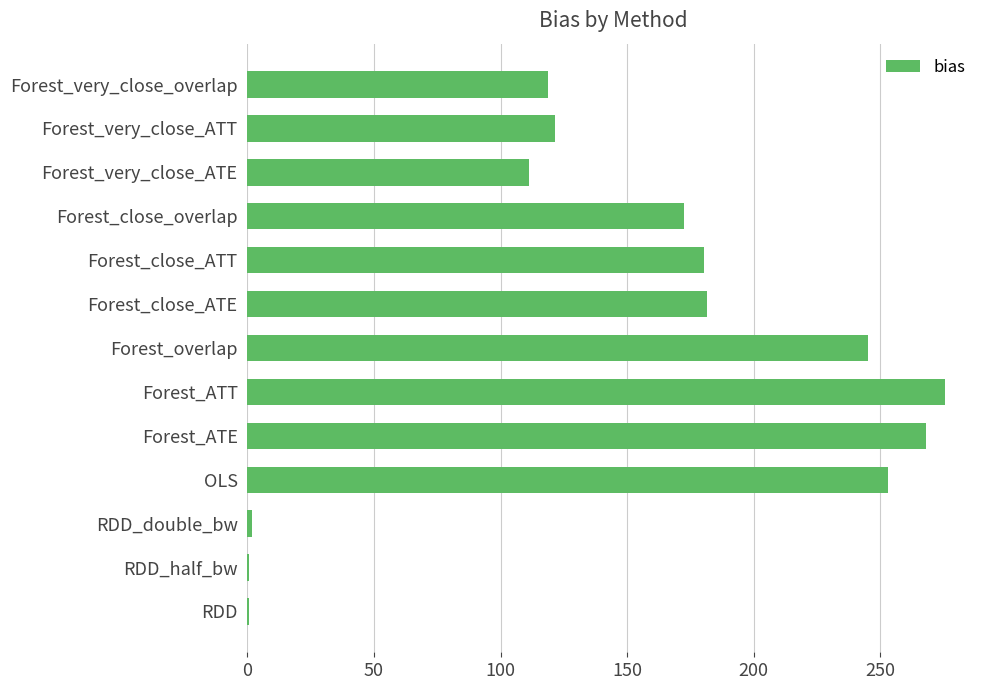

What is the sum of the values at Forest_overlap and Forest_very_close_overlap?

364.0